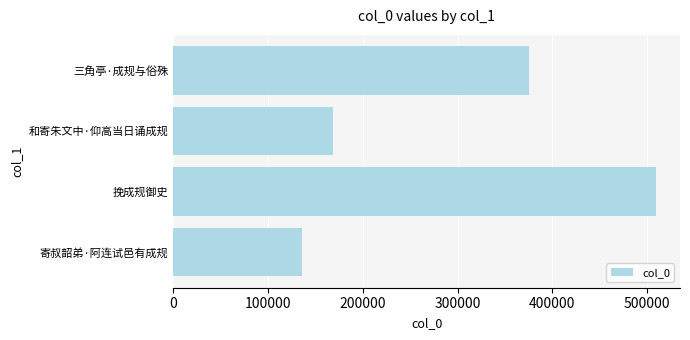

What is the change in value from 寄叔韶弟·阿连试邑有成规 to 和寄朱文中·仰高当日诵成规?

+33466